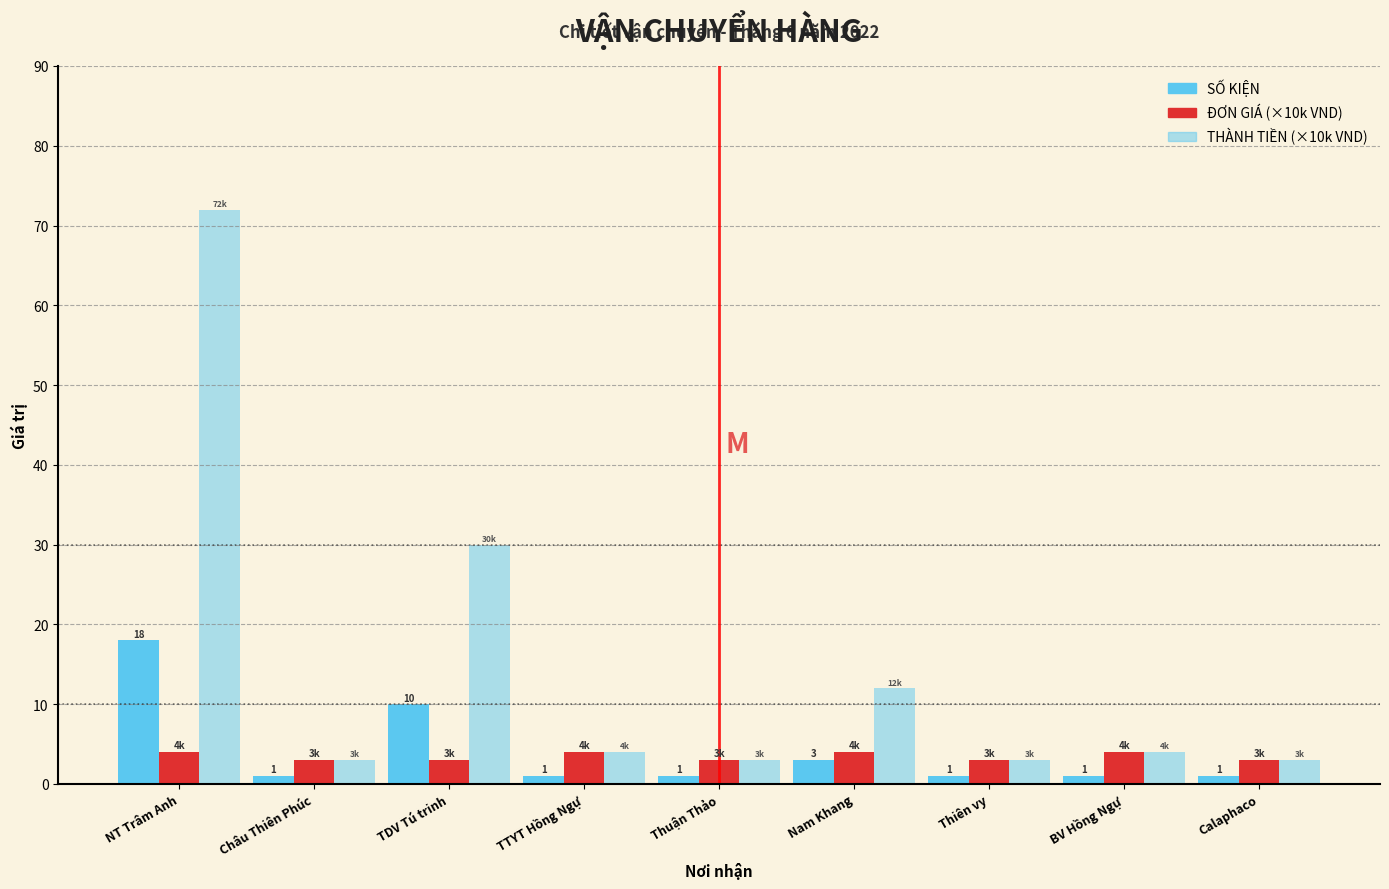

How many groups of bars are there?

9